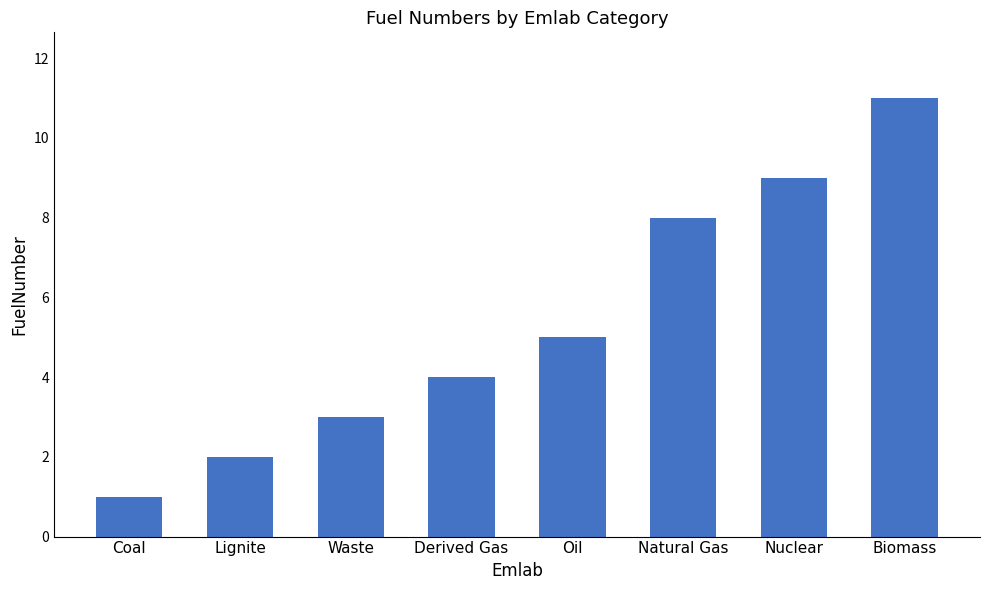

What position from the left is Coal?

1